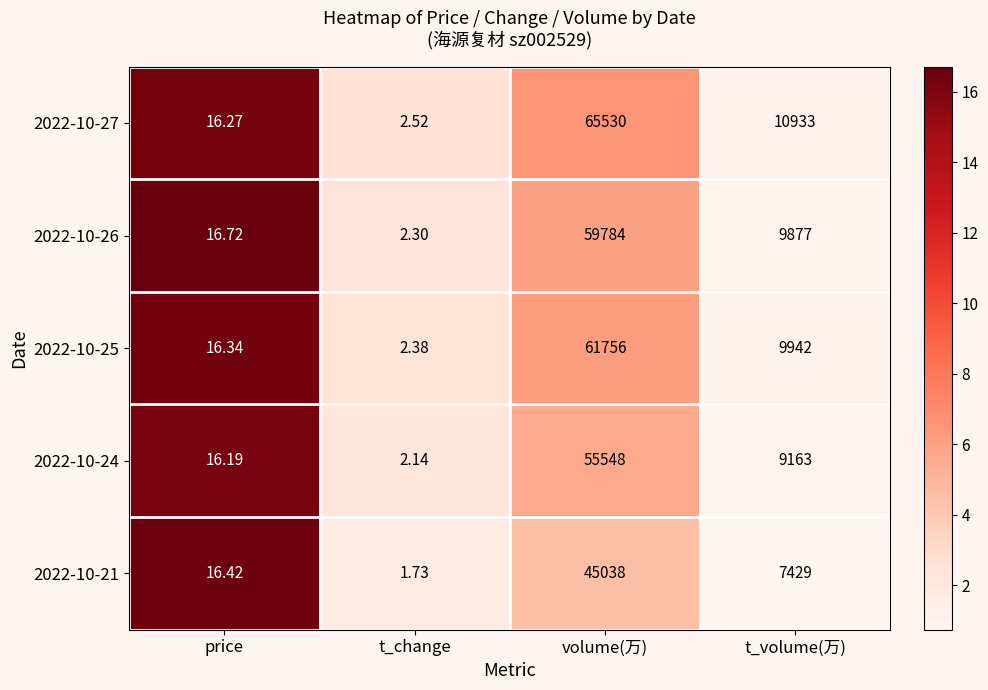

Which series has the largest total across all categories?

2022-10-27